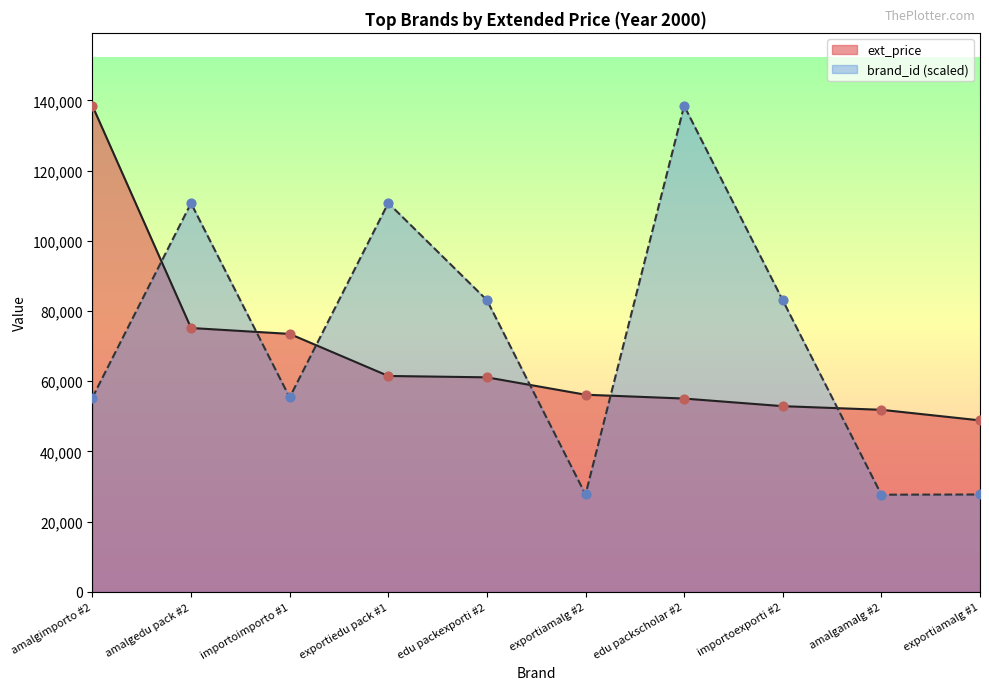

Which series reaches the minimum Y coordinate?

brand_id